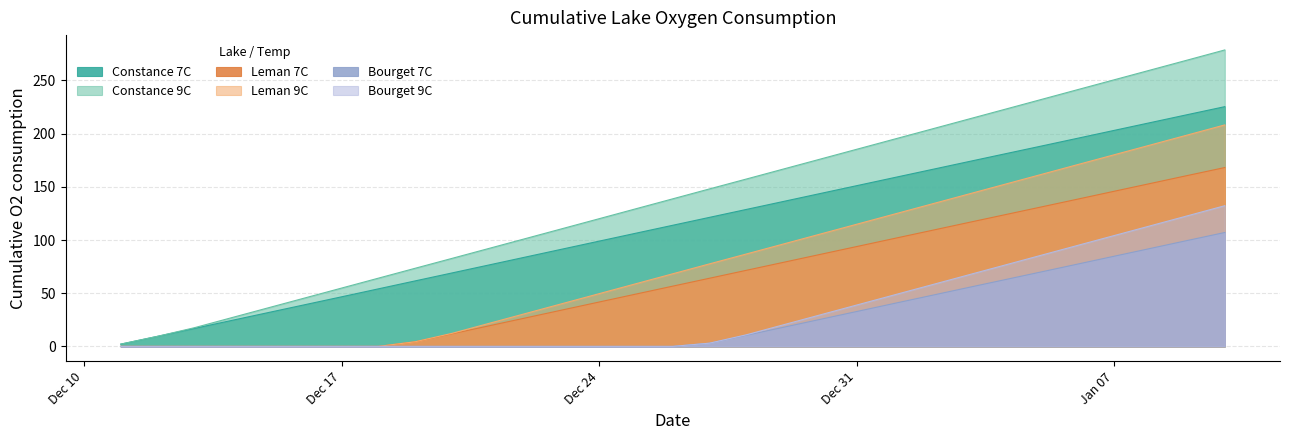

At which label does Bourget 7C reach its minimum?

2018-12-11